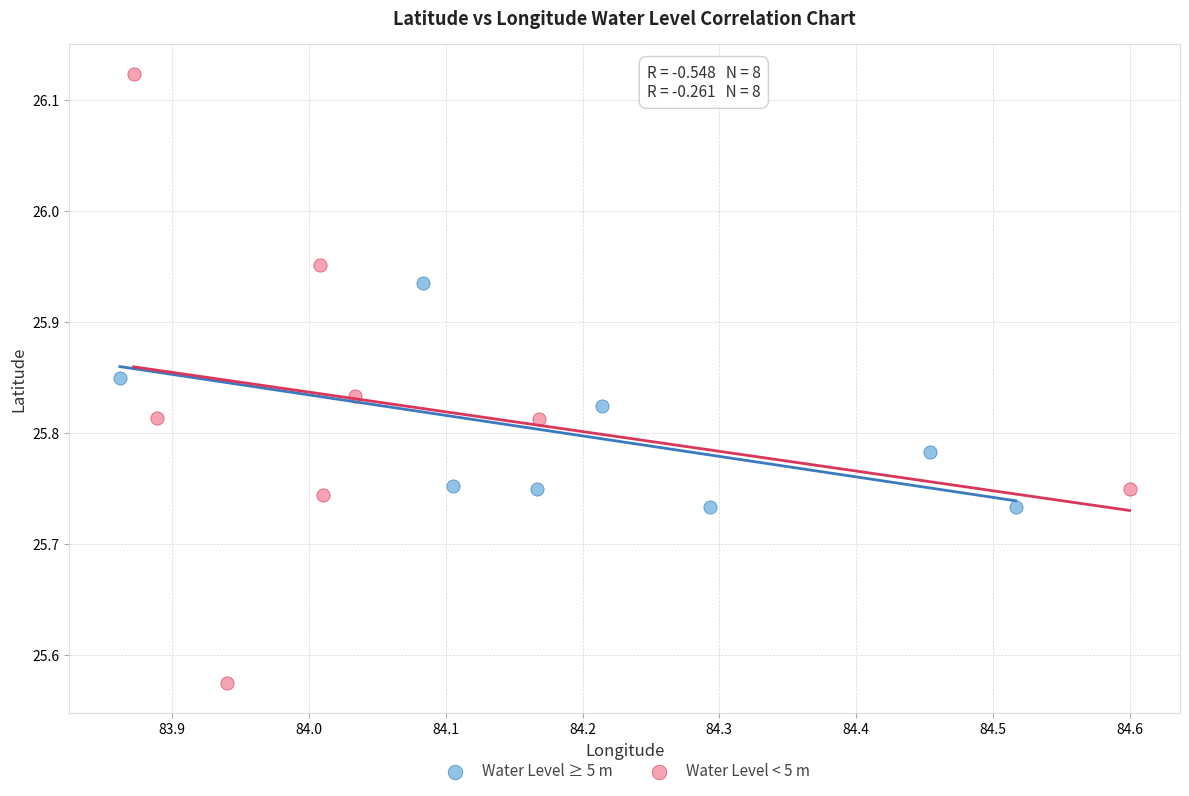

Which series contains the lowest Y value?

Water Level < 5 m